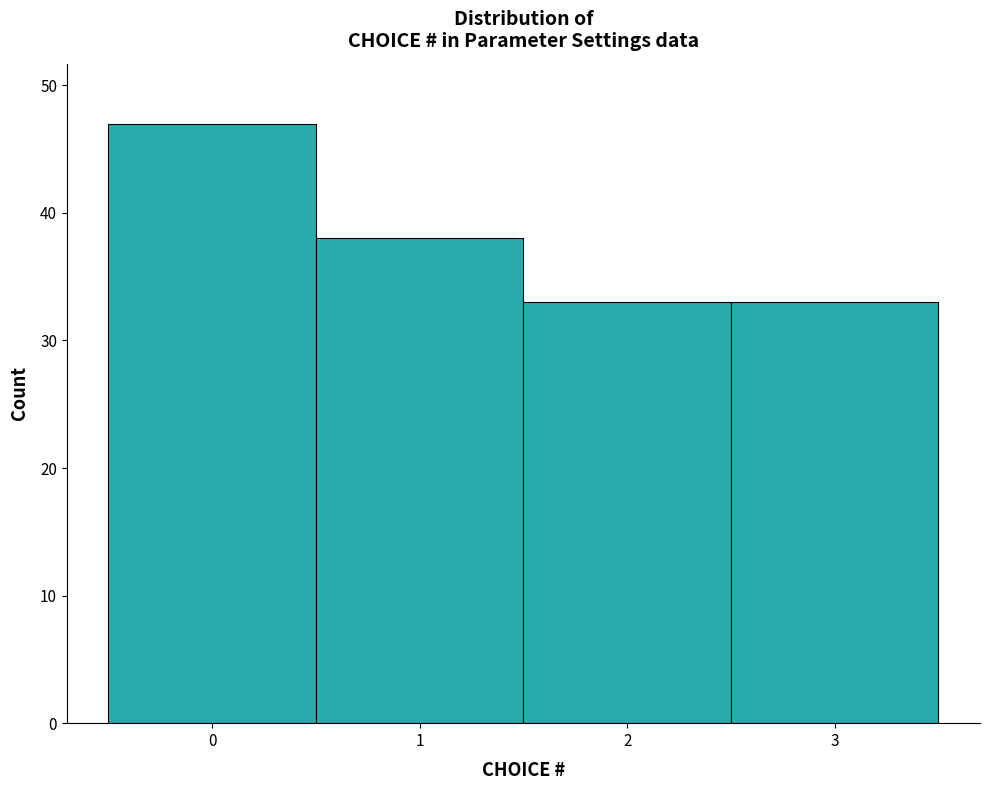

Reading left to right, list every bar in this chart as the range it spans on the x-axis followed by its height. The values are not printed on the chart, so give them approximately, as read against the axis.

-0.5 to 0.5: 47
0.5 to 1.5: 38
1.5 to 2.5: 33
2.5 to 3.5: 33